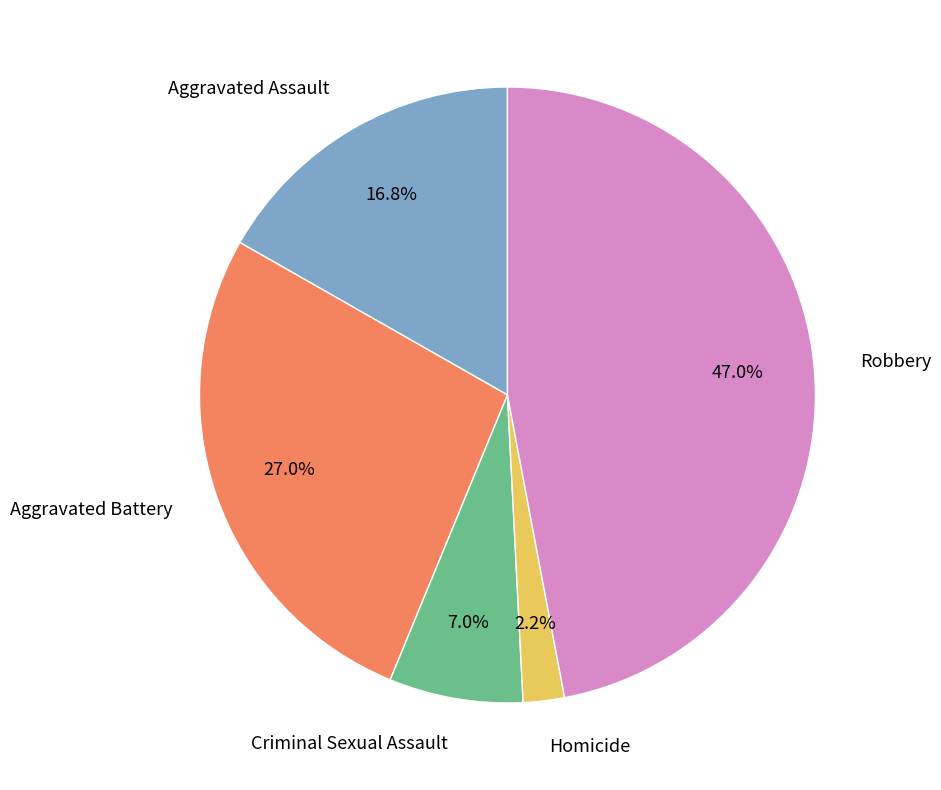

Which category has the smallest portion of the pie?

Homicide